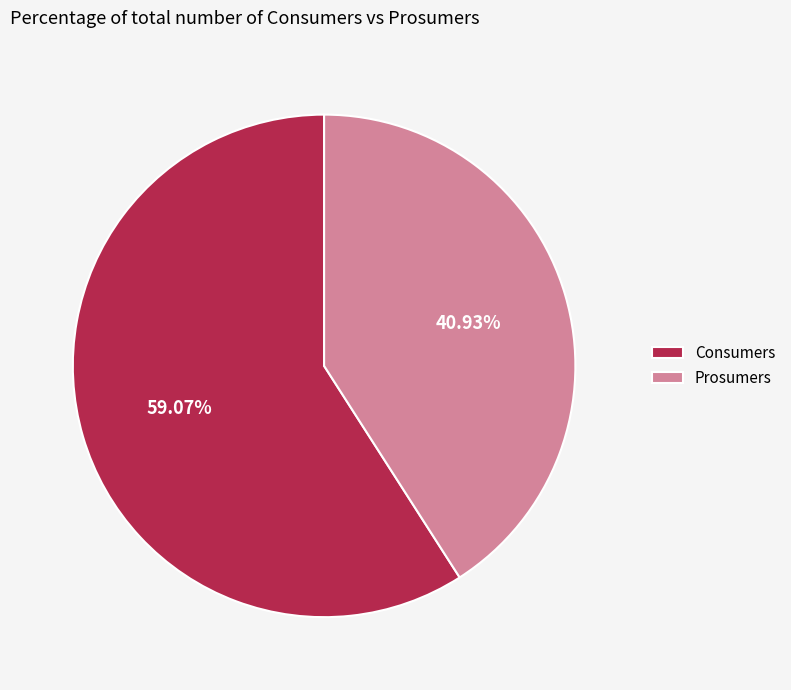

What is the ratio of the value at Consumers to the value at Prosumers?

1.4